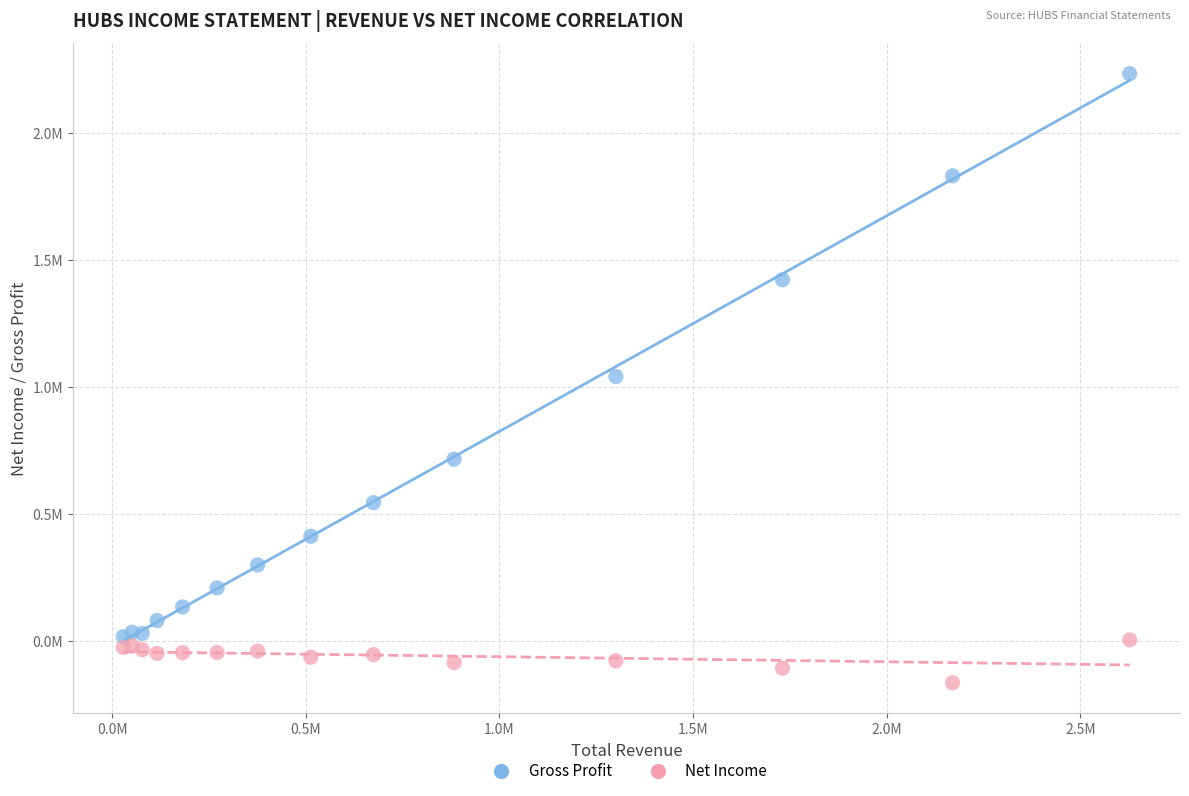

Which series contains the highest Y value?

Gross Profit